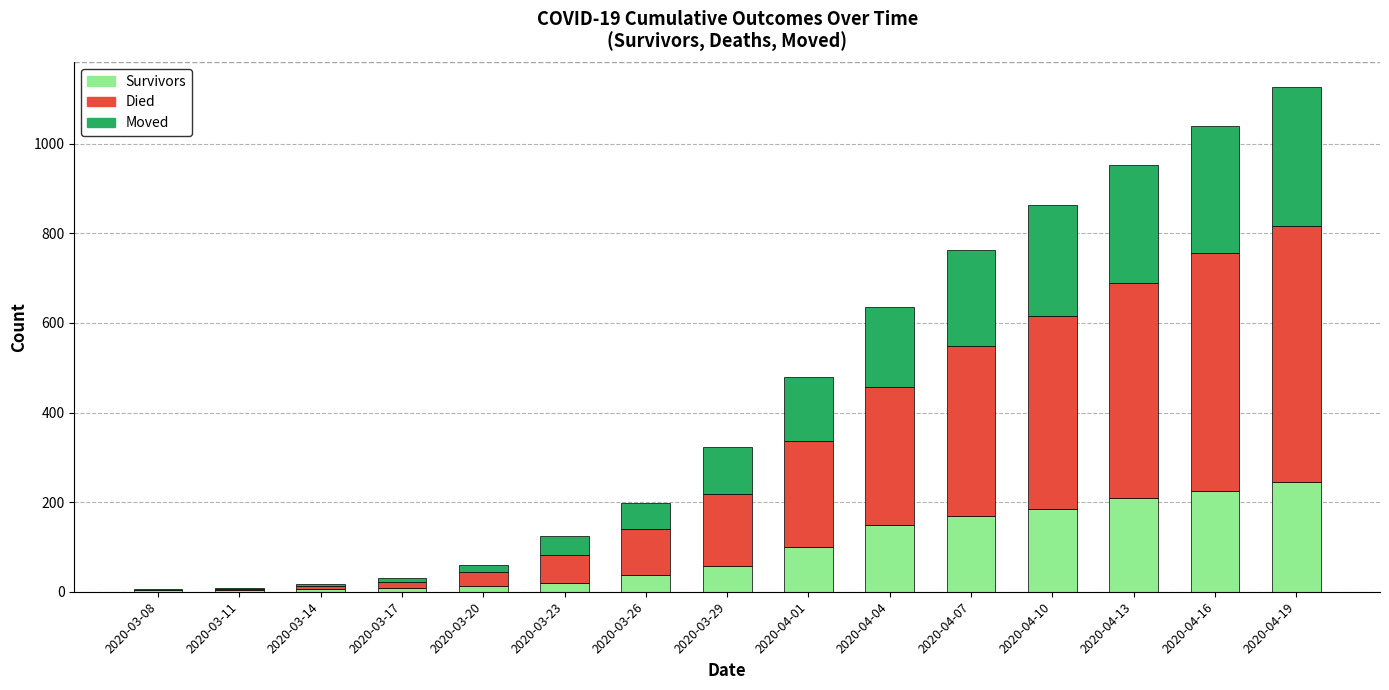

At which category is the sum across all series the highest?

2020-04-19